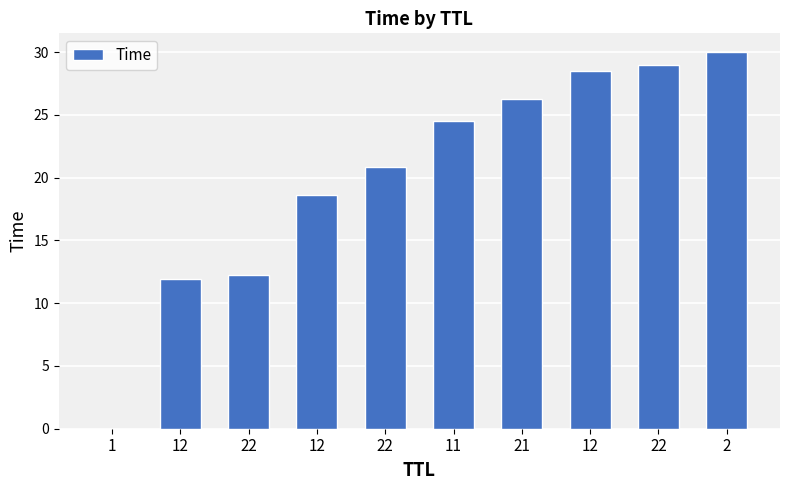

What is the label of the 1st bar from the right?

2